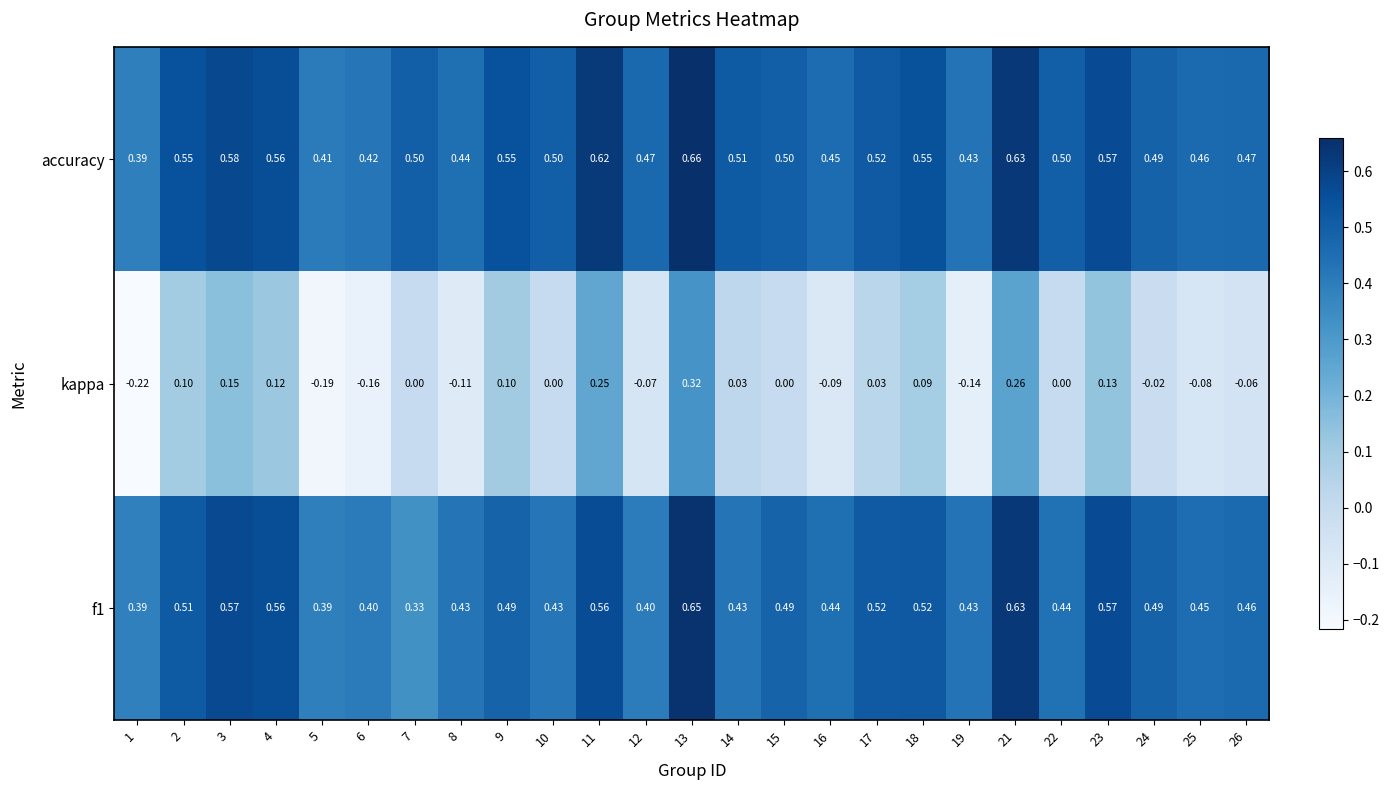

Rank the series by their maximum value, from highest to lowest.

accuracy, f1, kappa